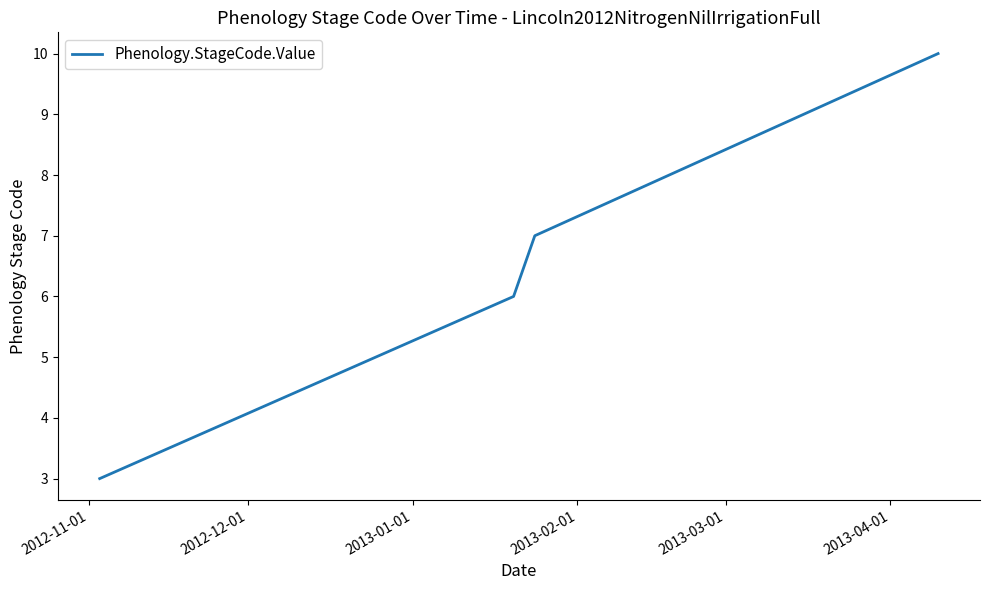

What is the minimum value shown in the chart?

3